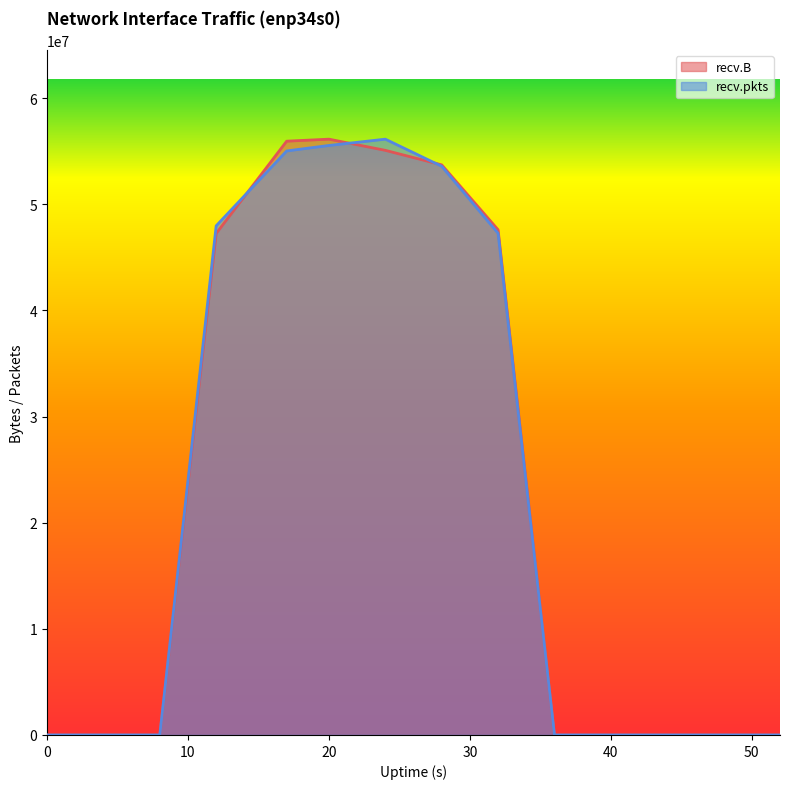

Reading right to left, list all the values displayed in this chart.

recv.B: 52=0.0	48=0.0	44=0.0	40=0.0	36=0.0	32=47595882.0	28=53712713.0	24=55079375.0	20=56132570.0	17=55943006.0	12=47248232.0	8=0.0	4=0.0	0=0.0
recv.pkts: 52=0.0	48=0.0	44=0.0	40=0.0	36=0.0	32=47263226.8	28=53578820.4	24=56132570.0	20=55540171.1	17=55023208.7	12=47968780.5	8=0.0	4=0.0	0=0.0